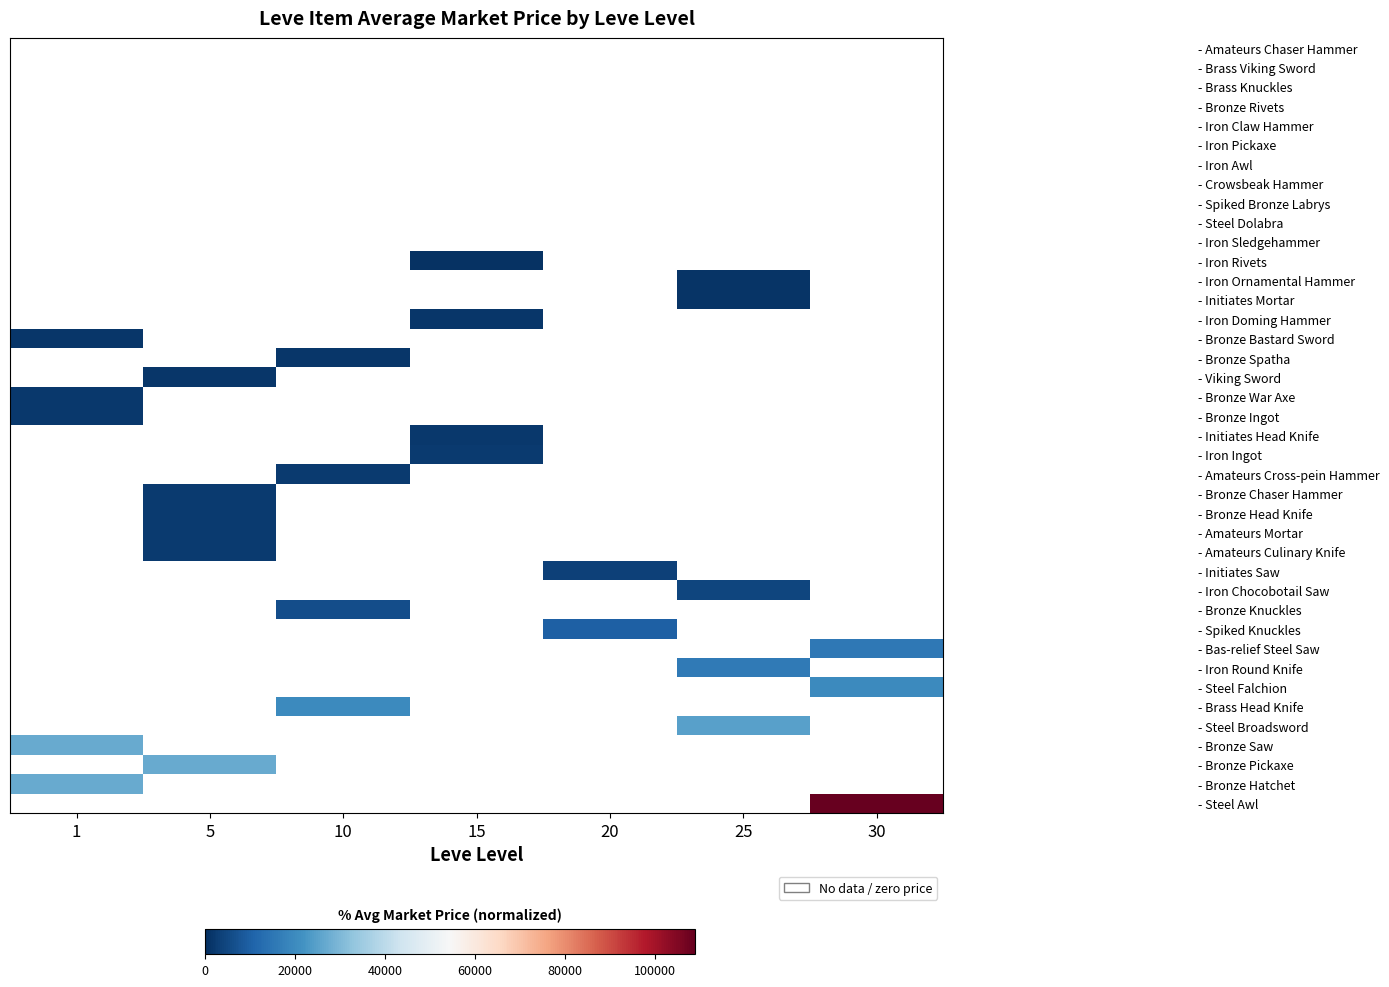

Between 20 and 25, which is larger?

20